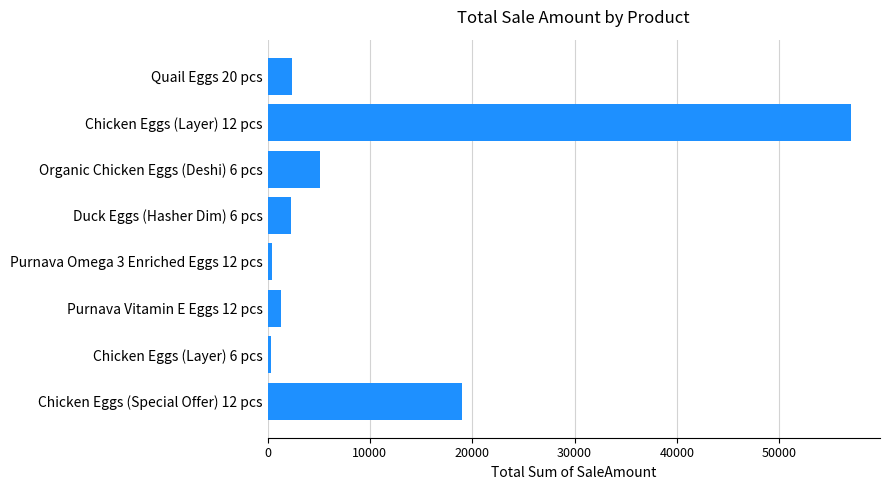

The value at Organic Chicken Eggs (Deshi) 6 pcs is 7724. True or false?

False